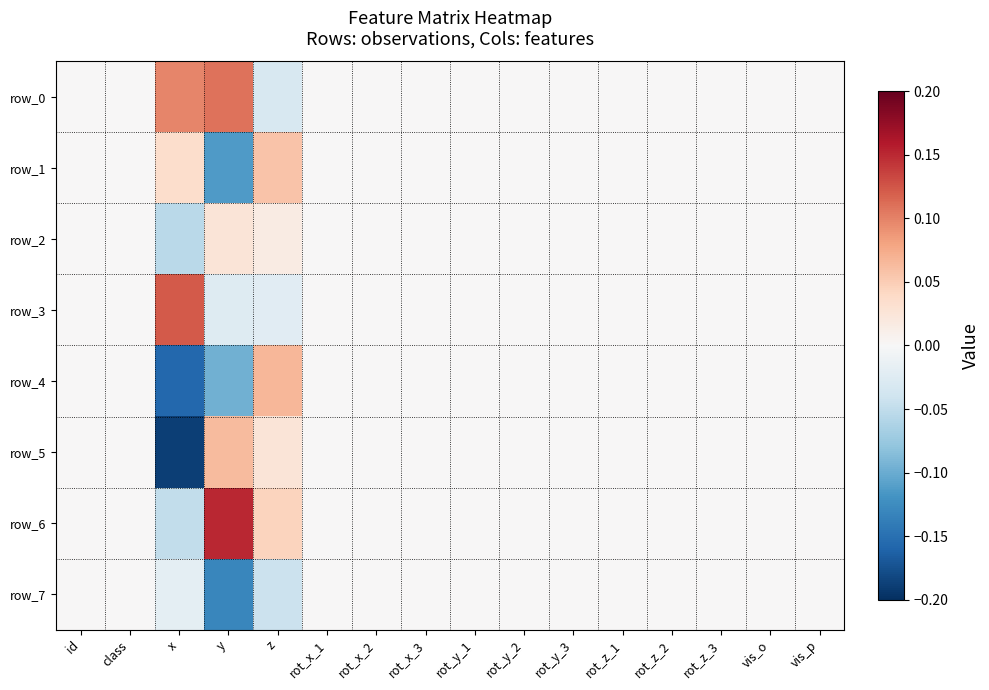

At which category does the chart reach its peak across all series?

y